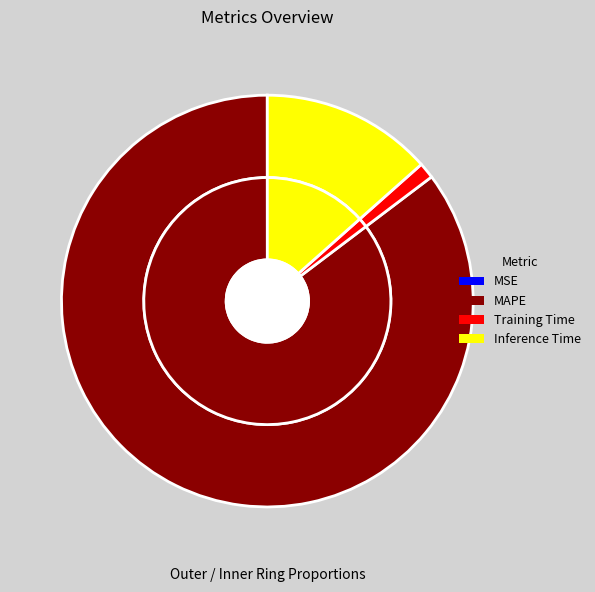

Count the number of slices in the pie.

5